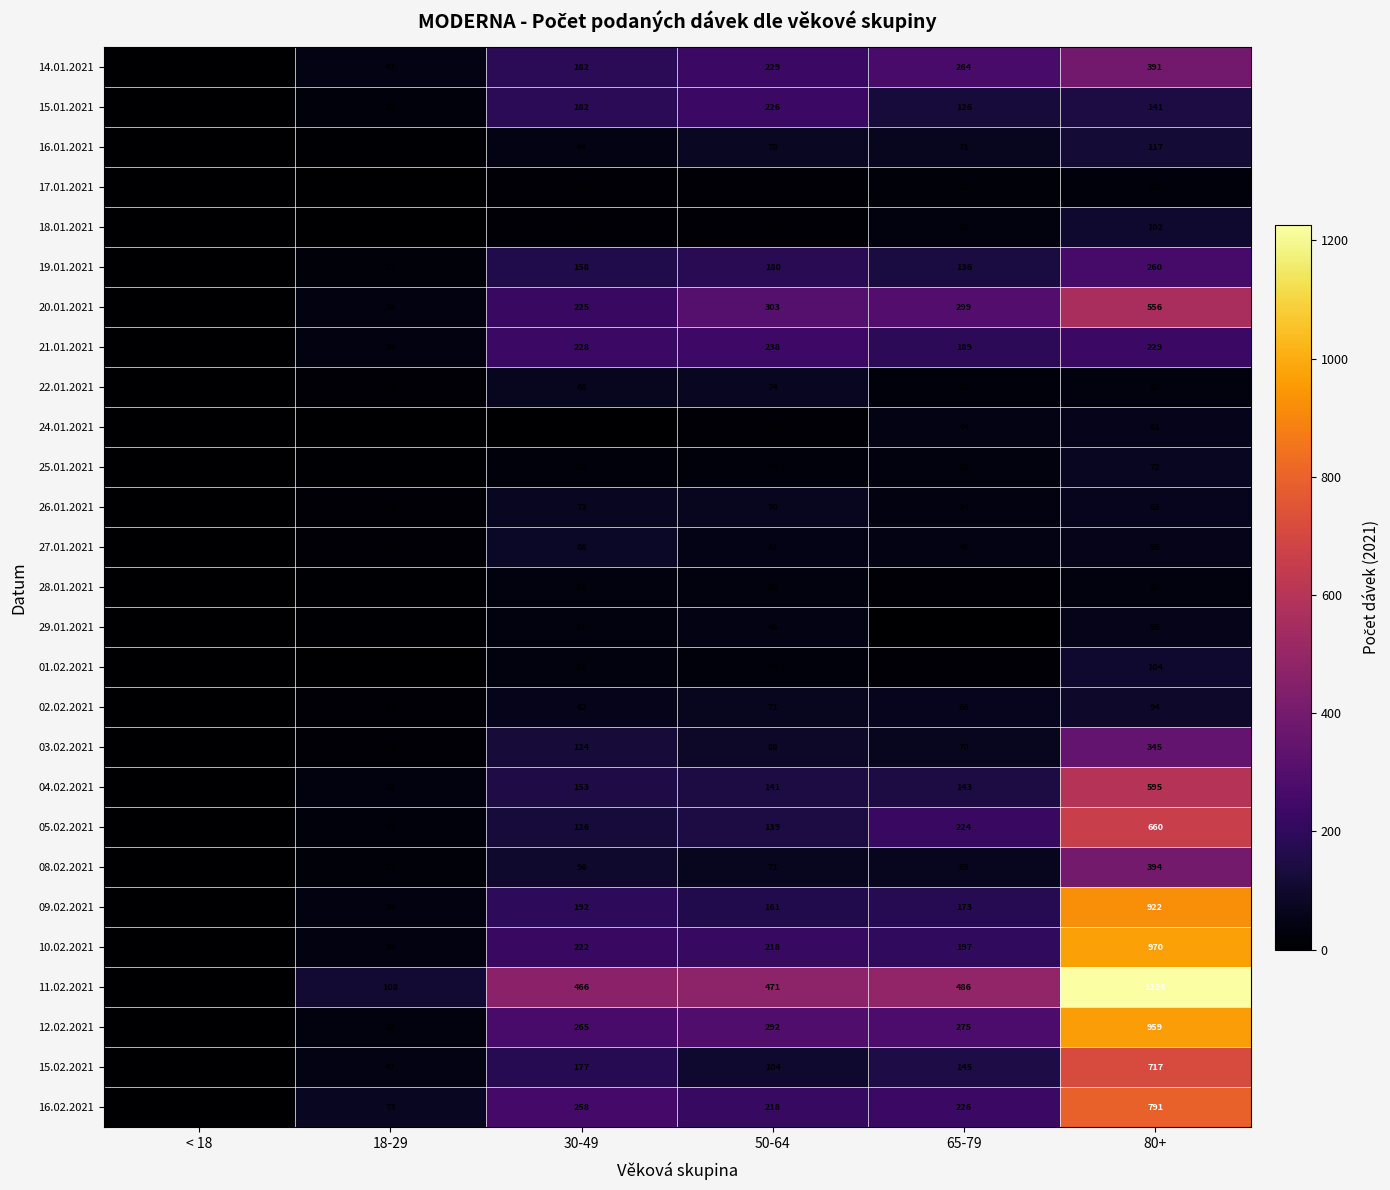

Which label corresponds to the smallest value in the chart?

< 18